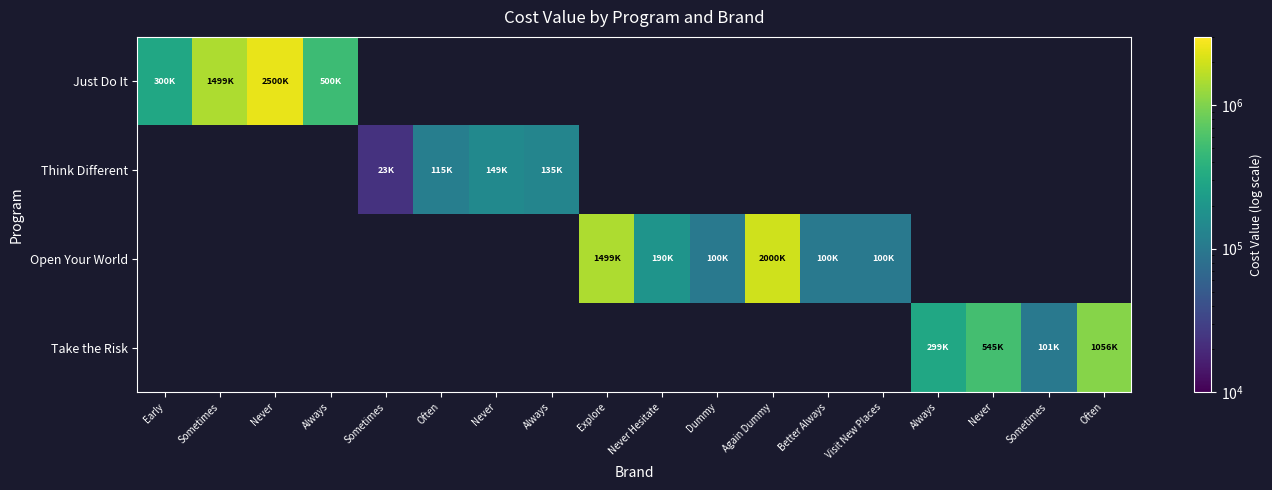

Which series has the widest spread of values?

Just Do It